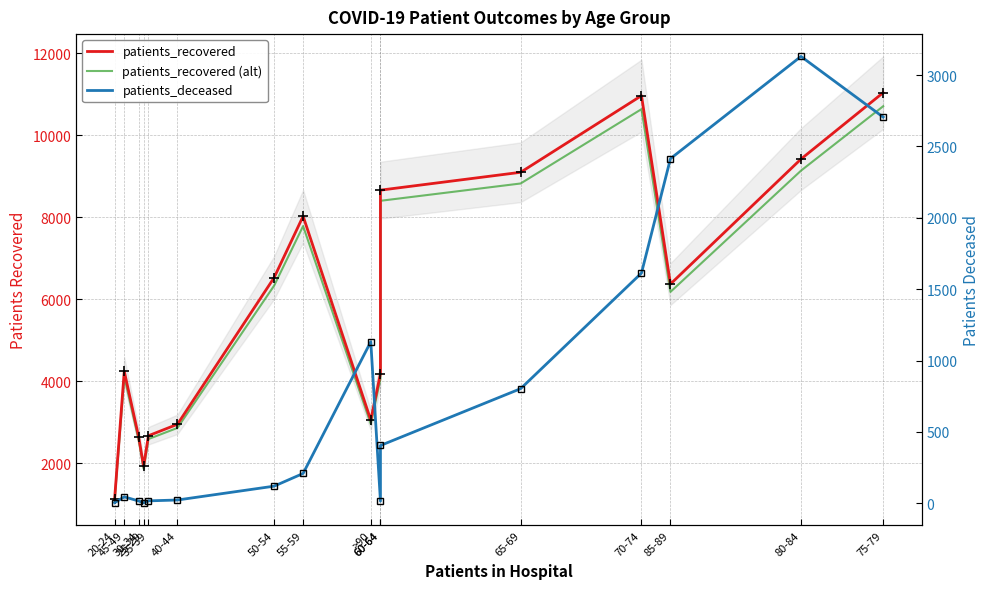

What is the sum of the patients_deceased values at 55-59 and 45-49?

254.0